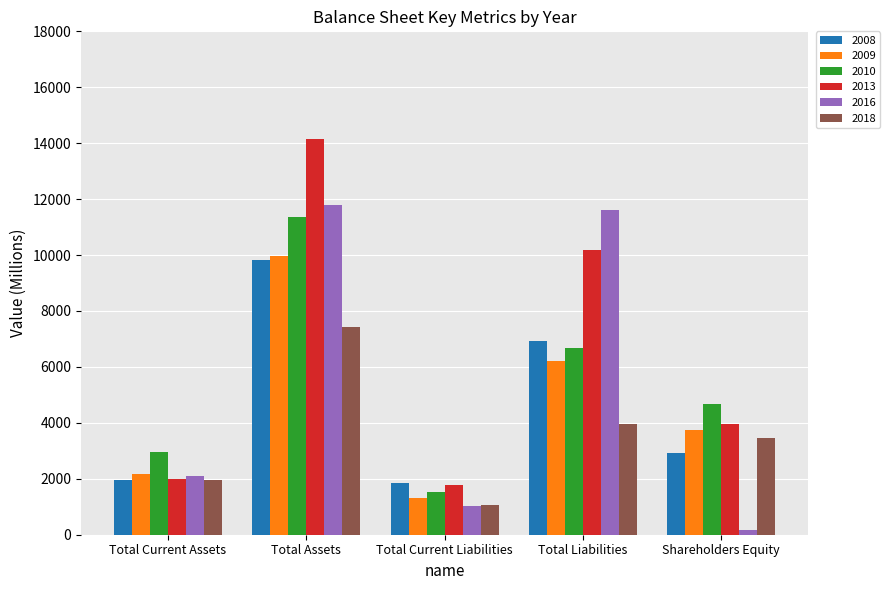

How many data points in 2018 are less than 3452?

2